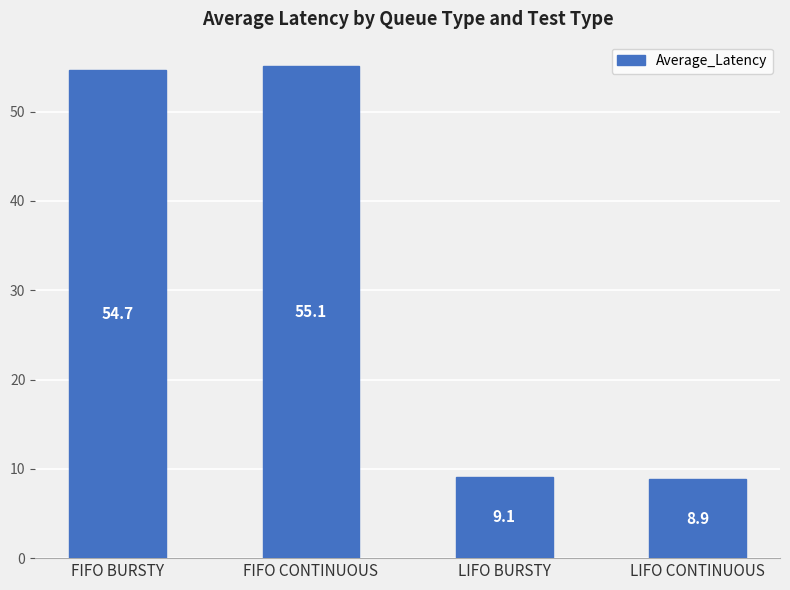

What is the ratio of the value at LIFO CONTINUOUS to the value at FIFO CONTINUOUS?

0.2